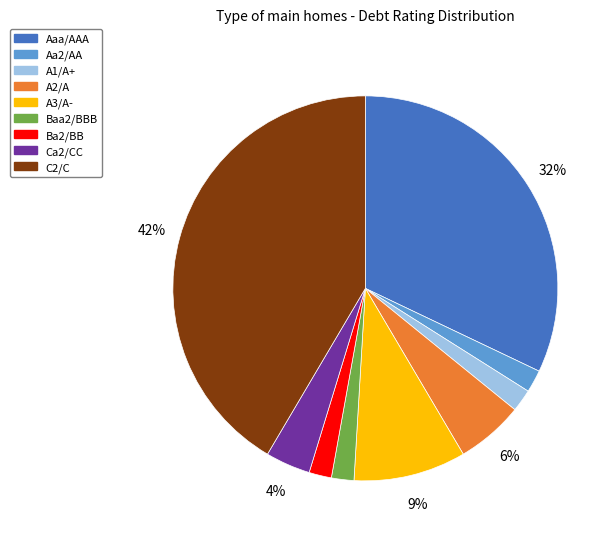

To the nearest percent, what percentage of the pie is Ba2/BB?

2%